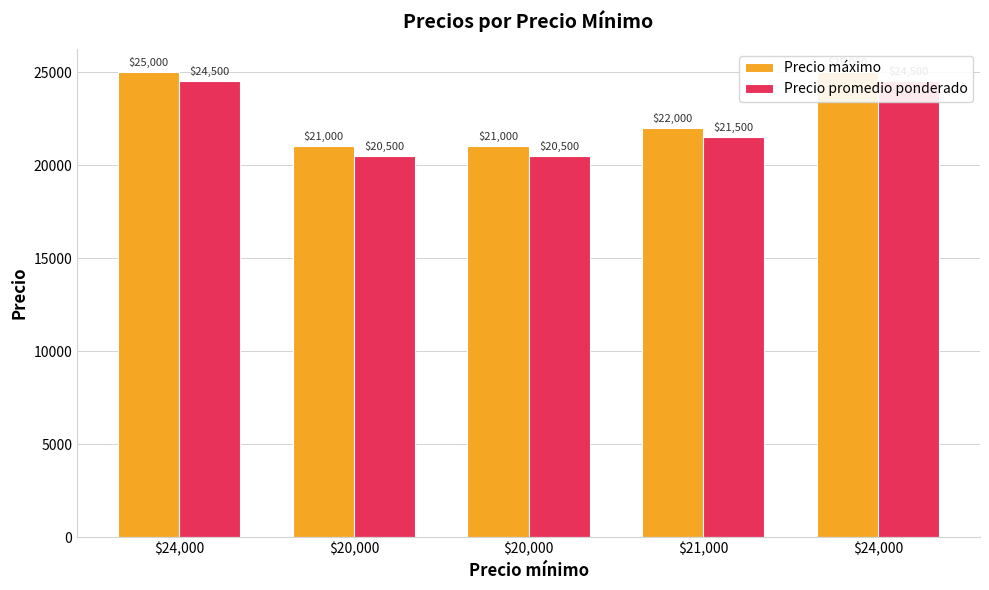

How many categories are shown in the chart?

5